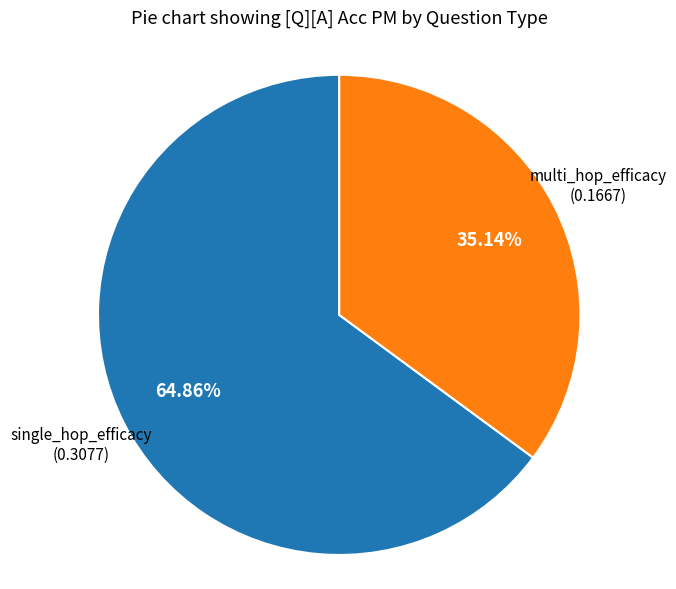

Is there a majority slice in this chart?

Yes